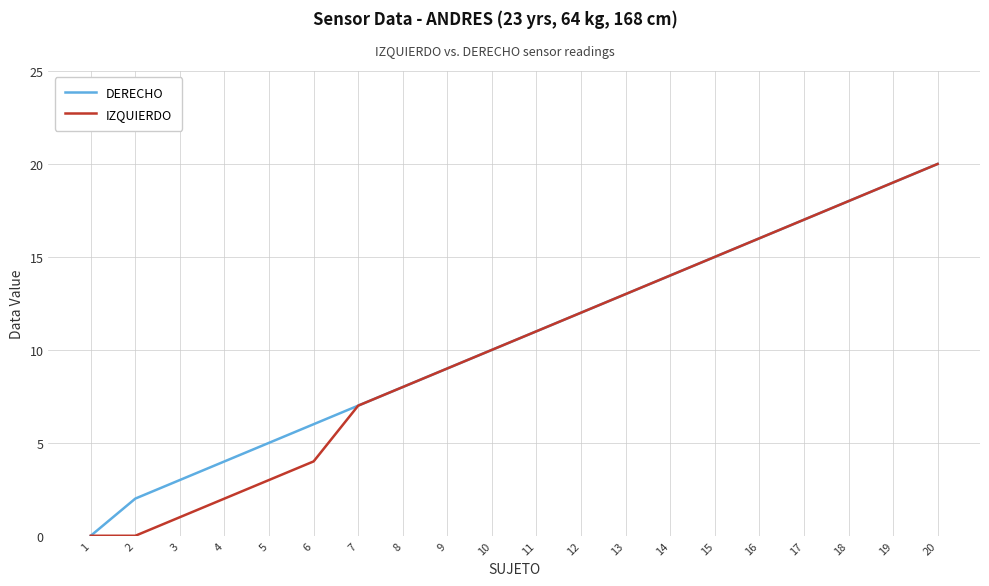

Which series changed the most between 4 and 10?

IZQUIERDO